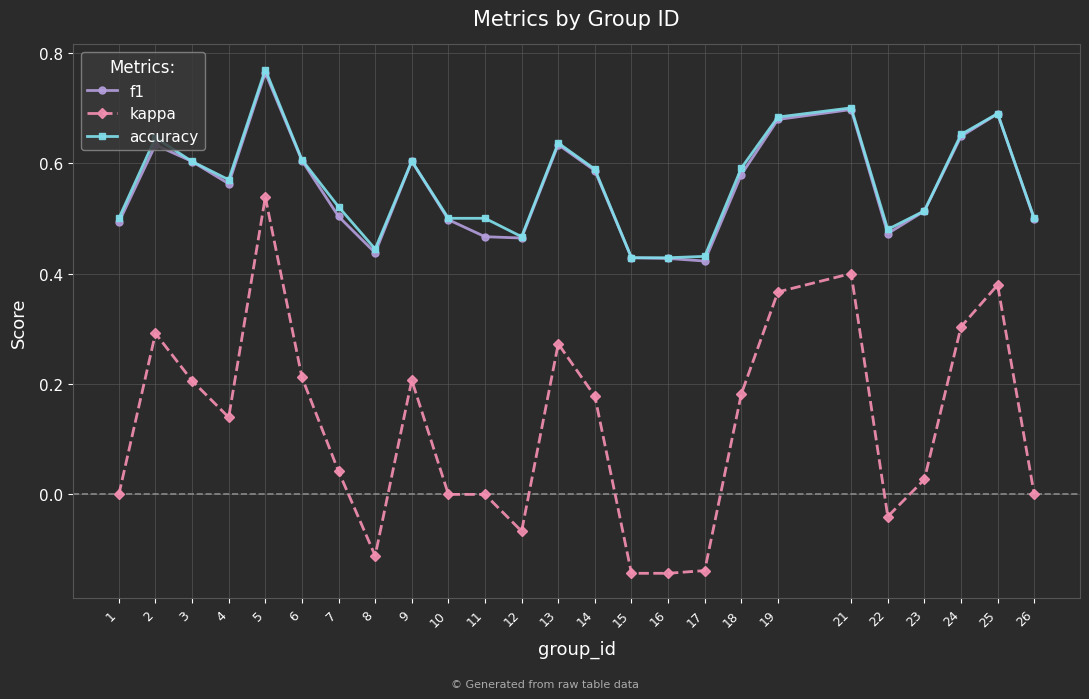

Count the number of categories in the chart.

25